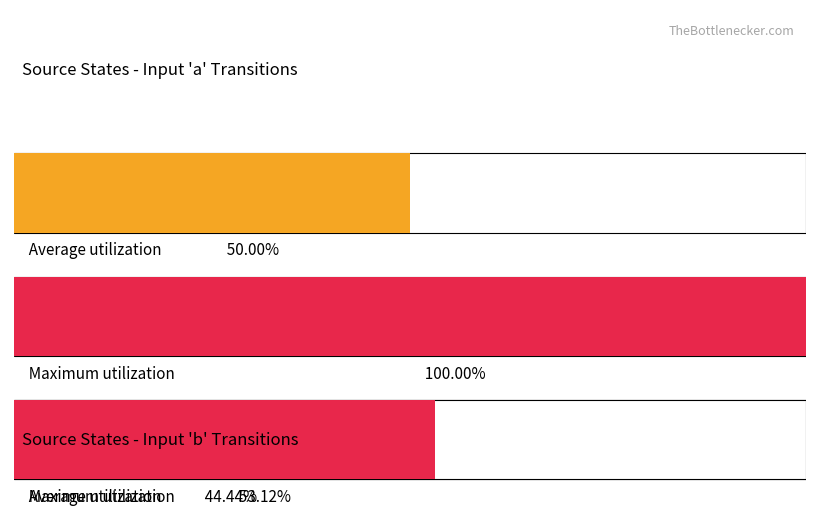

How many bars are there in each group?

2